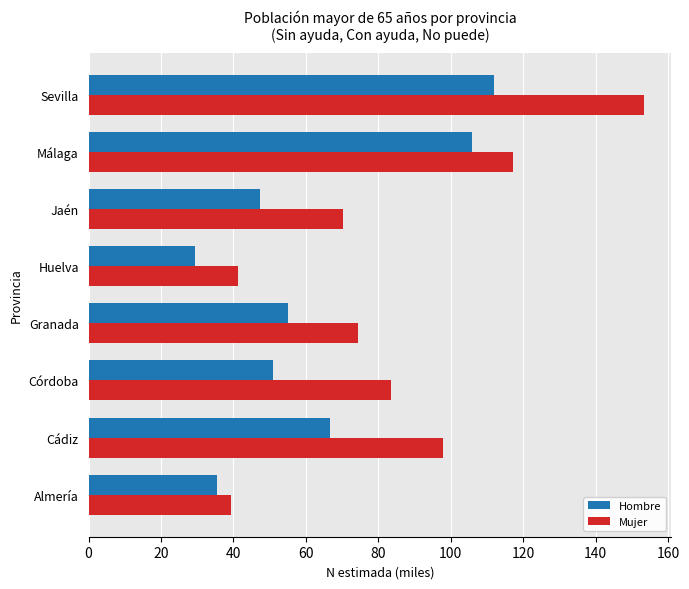

What are all the series names shown in the legend?

Hombre, Mujer